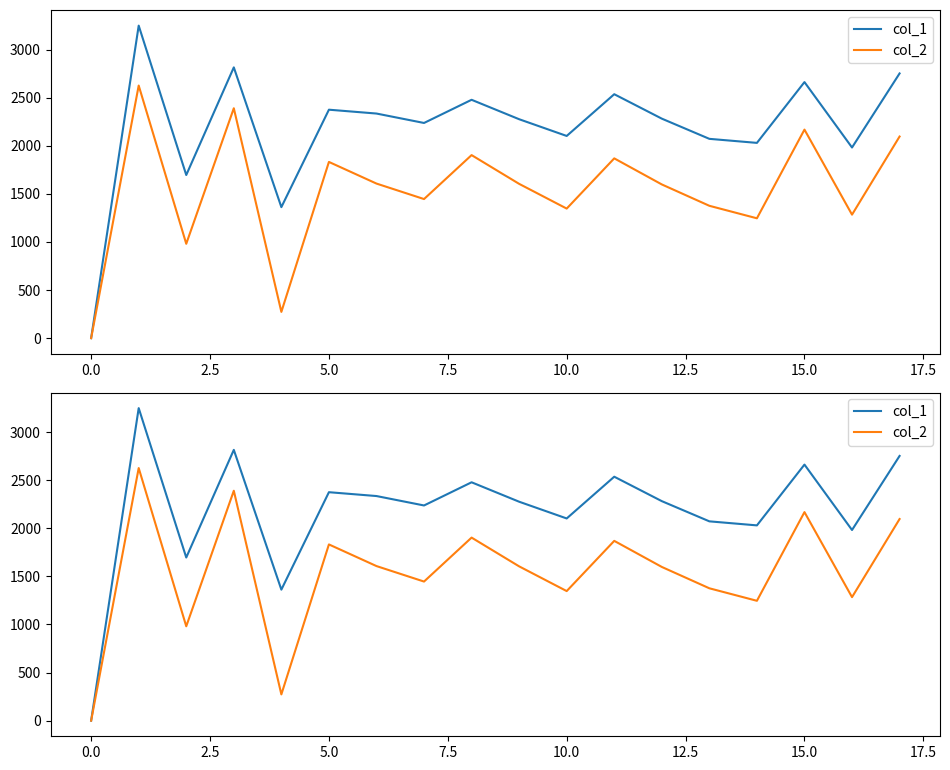

What is the average value of the col_2 series?

1536